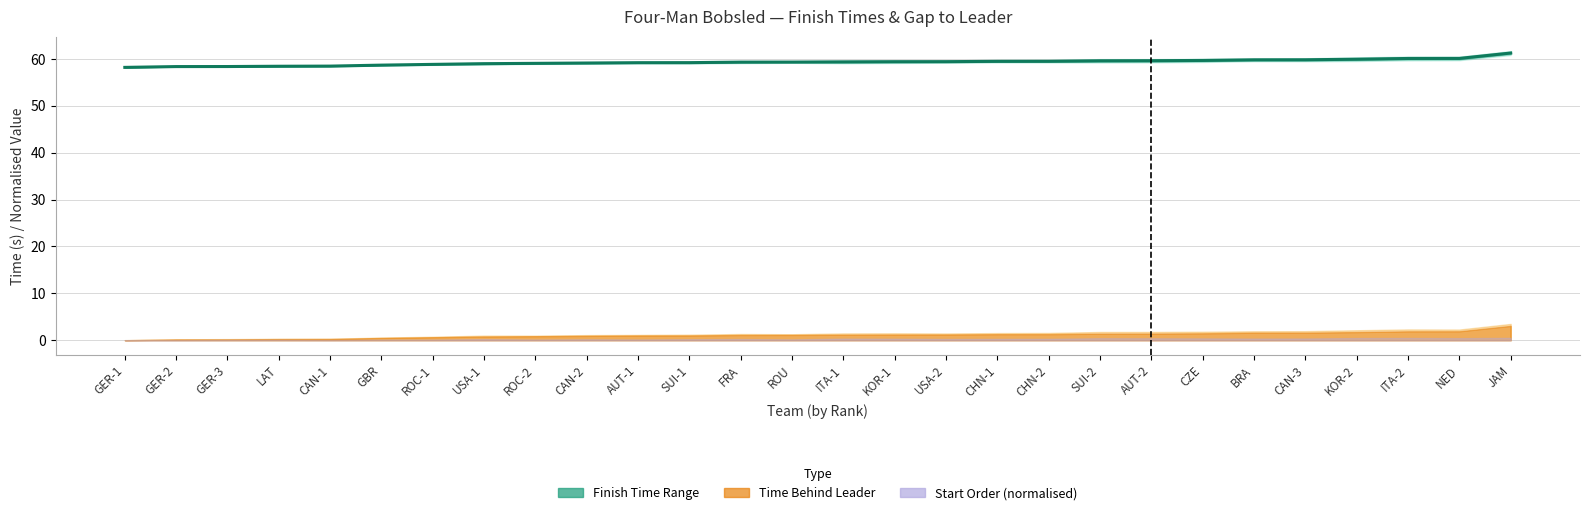

Which label corresponds to the smallest value in the chart?

GER-1